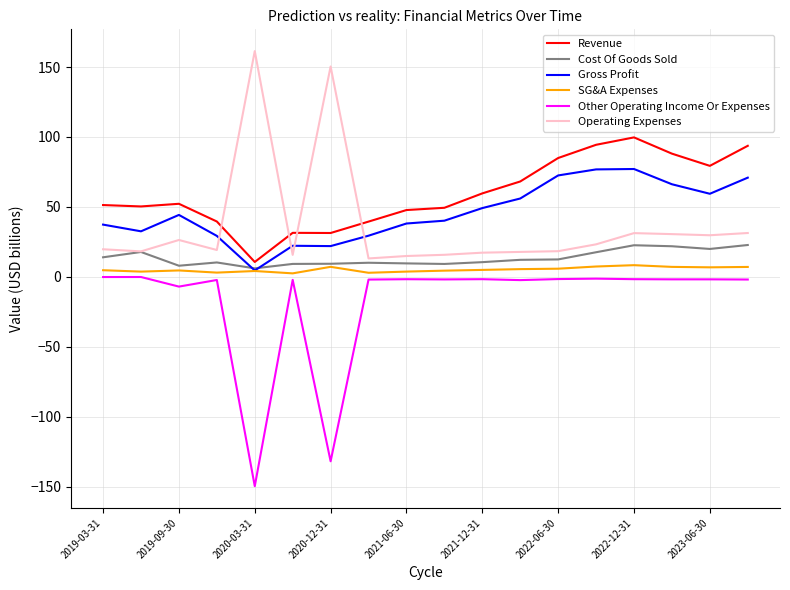

True or false: Operating Expenses and Other Operating Income Or Expenses intersect in this chart.

False